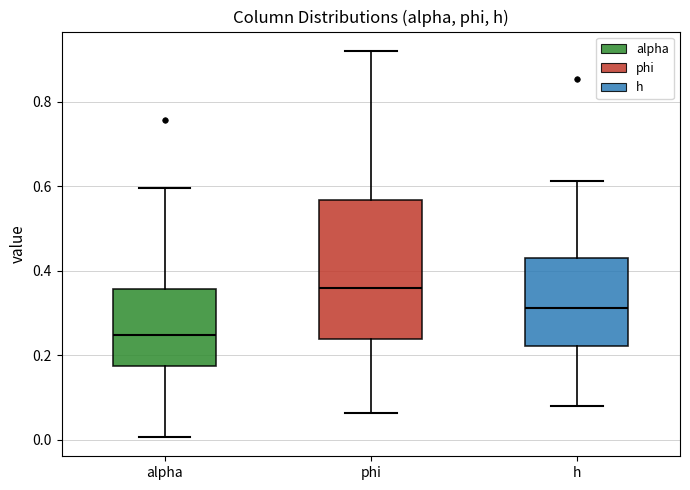

Reading left to right, transcribe this box plot: for each box, give where its median line is, the range the box spans, and where its two whiskers end, as read against the y-axis. The values are not printed on the chart, so give them approximately, as read against the axis.

alpha: median 0.24, box 0.18 to 0.36, whiskers 0.00 to 0.60
phi: median 0.36, box 0.24 to 0.56, whiskers 0.06 to 0.92
h: median 0.32, box 0.22 to 0.44, whiskers 0.08 to 0.62